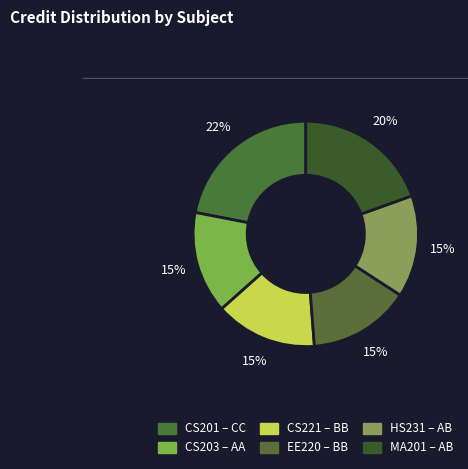

True or false: CS201 accounts for 8% of the total.

False